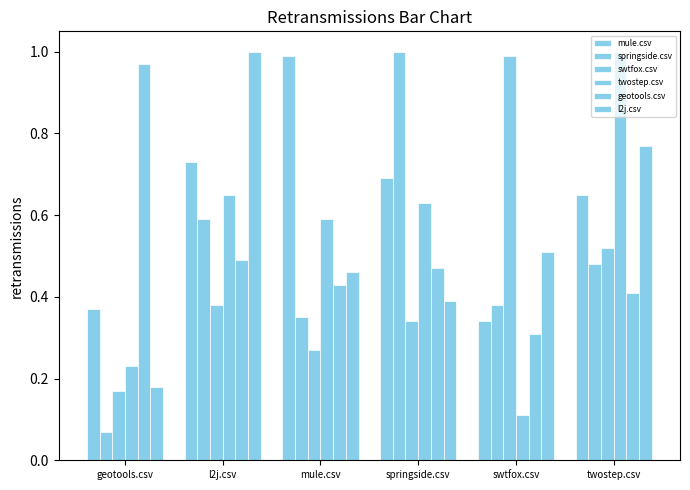

Which series has the widest spread of values?

springside.csv